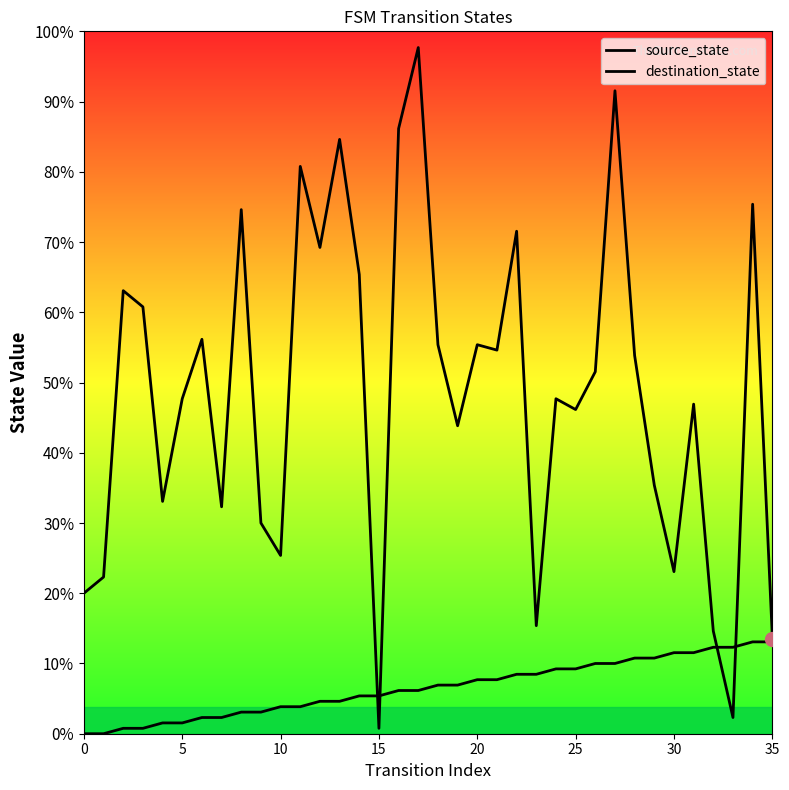

What is the label of the 9th point from the left?

8